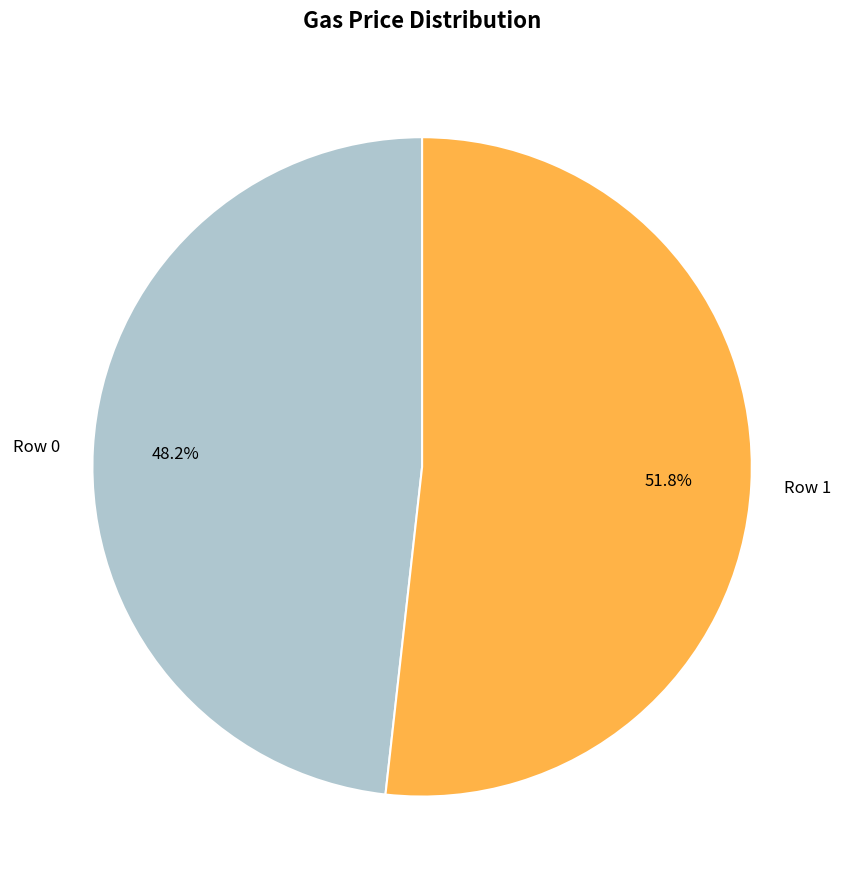

To the nearest percent, what portion does Row 1 represent?

52%